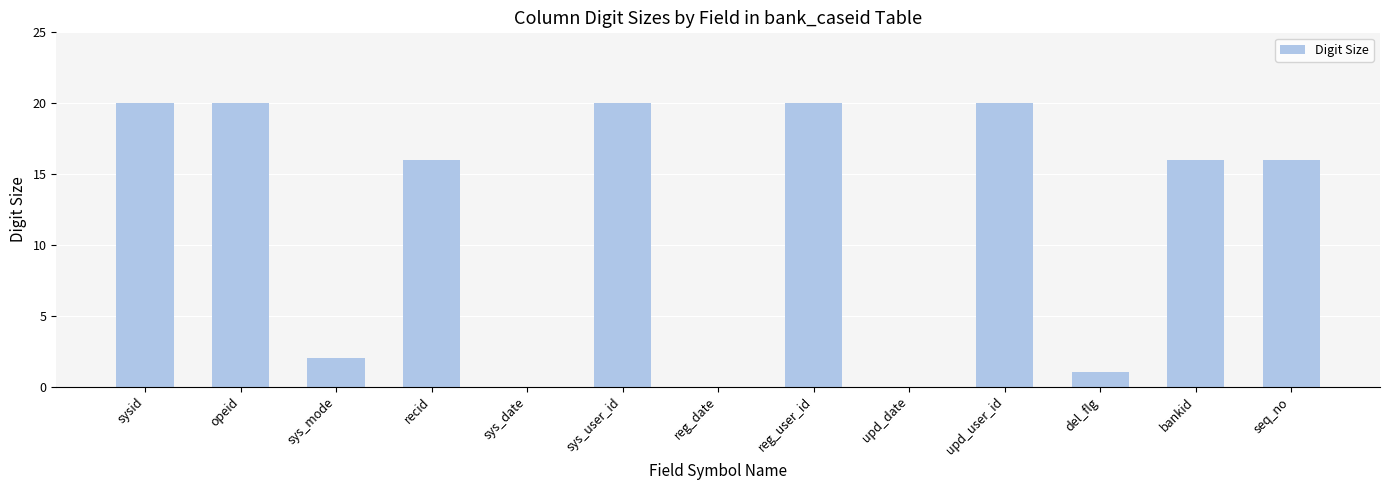

What is the maximum value shown in the chart?

20